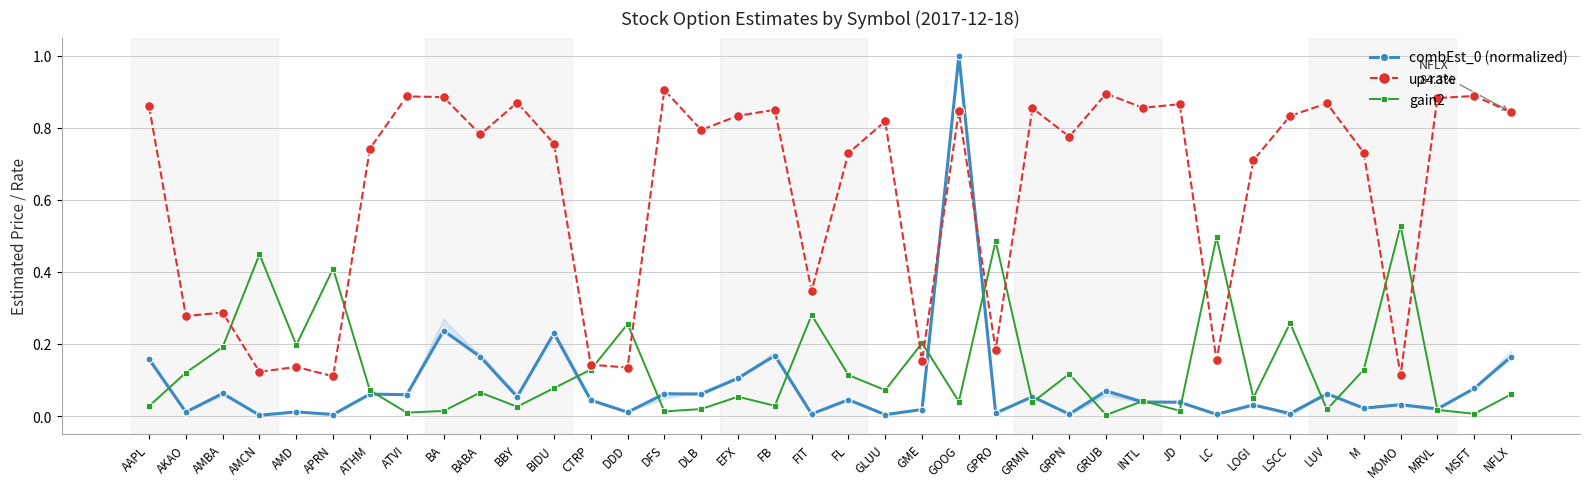

Where is the first local maximum for combEst_0 (normalized)?

AMBA